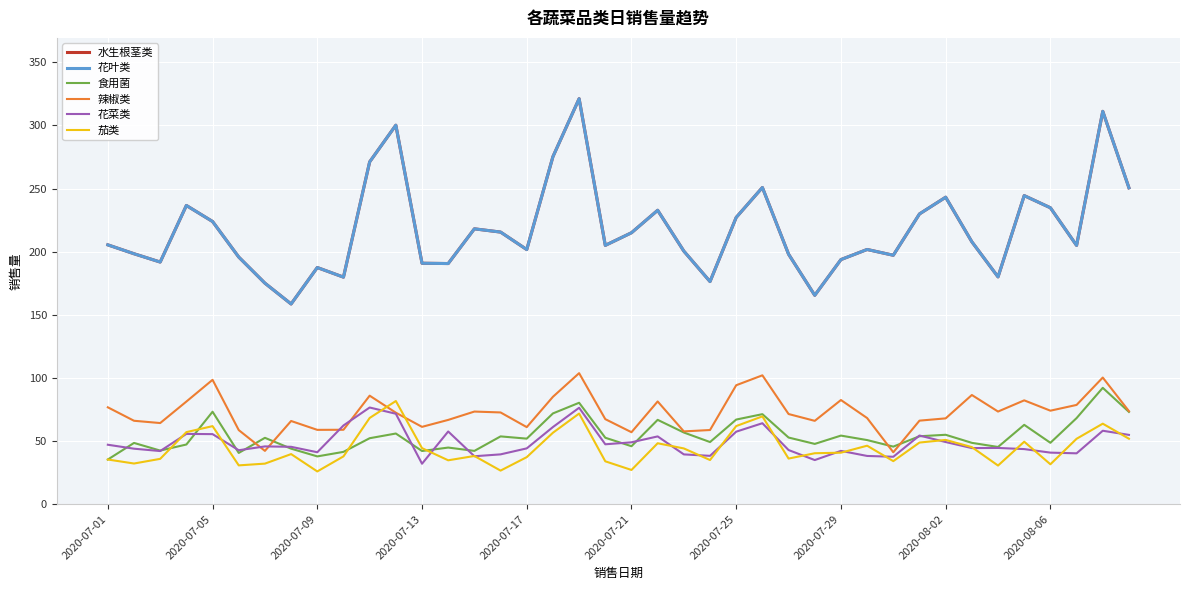

Is this an area chart (filled region under the line)?

No